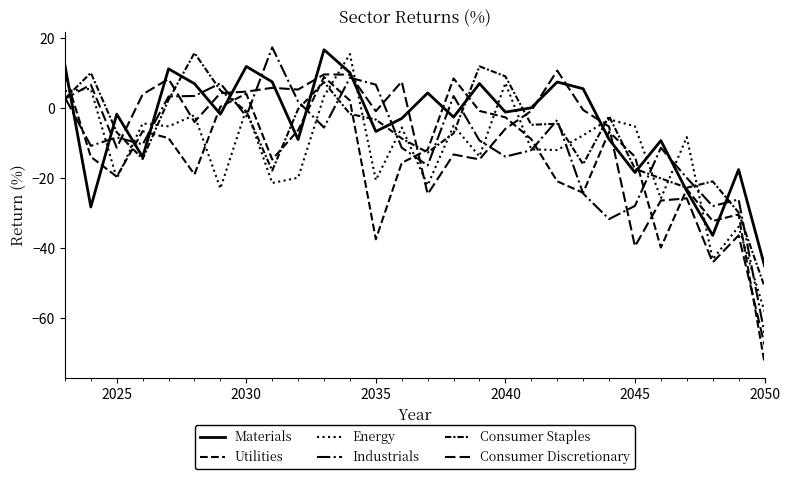

Where is the first local maximum for Consumer Staples?

2025